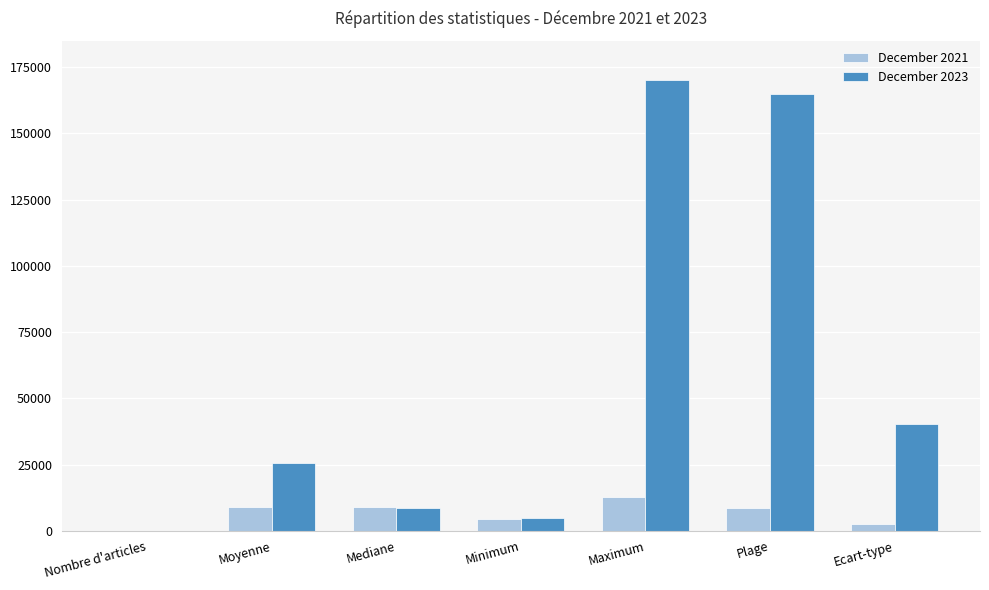

Is it true that December 2023 equals 55910.2 at Ecart-type?

False